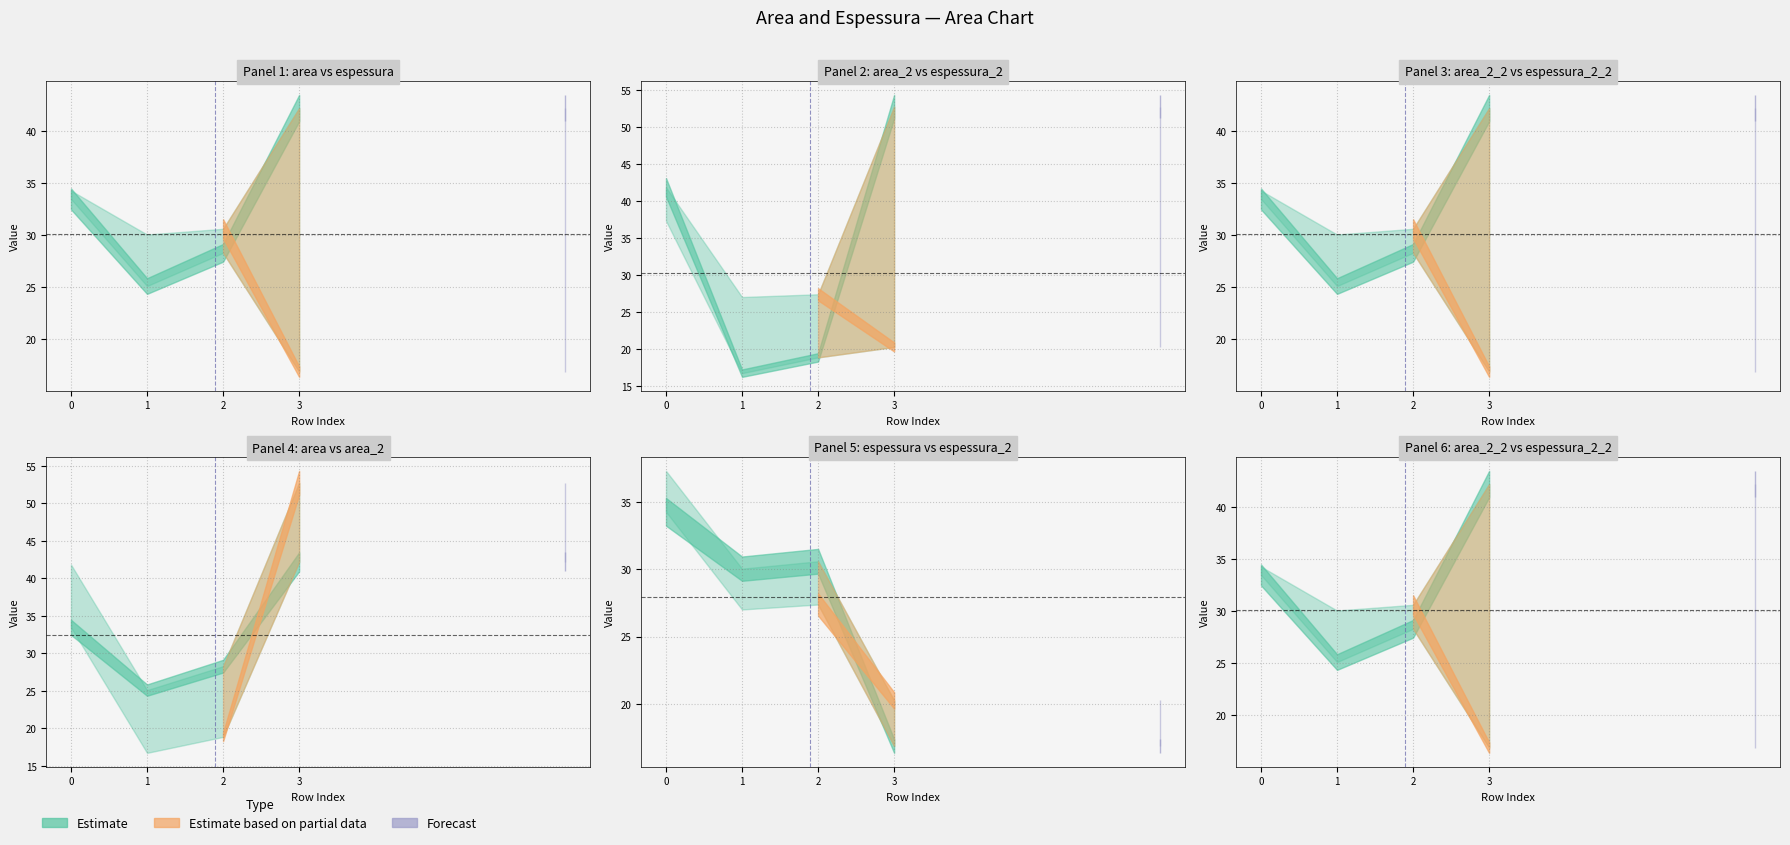

What is the value of the espessura point at the 2nd from the left?

30.1